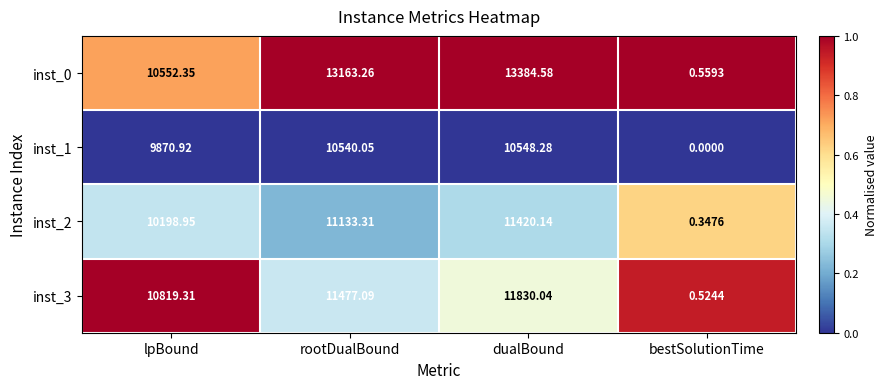

At which label does inst_3 first exceed 11477?

rootDualBound